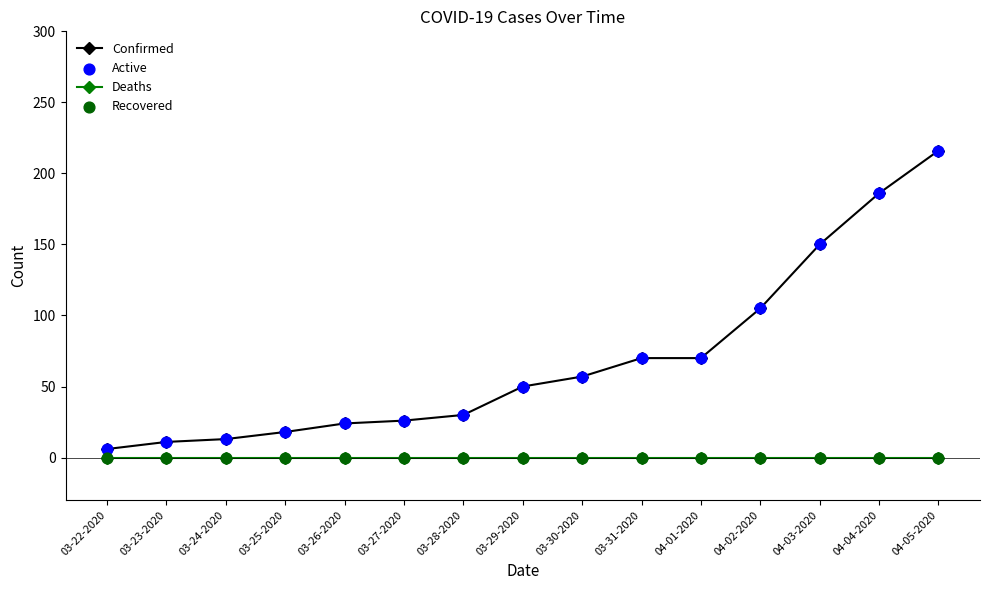

Which series has the largest range (max minus min)?

Confirmed